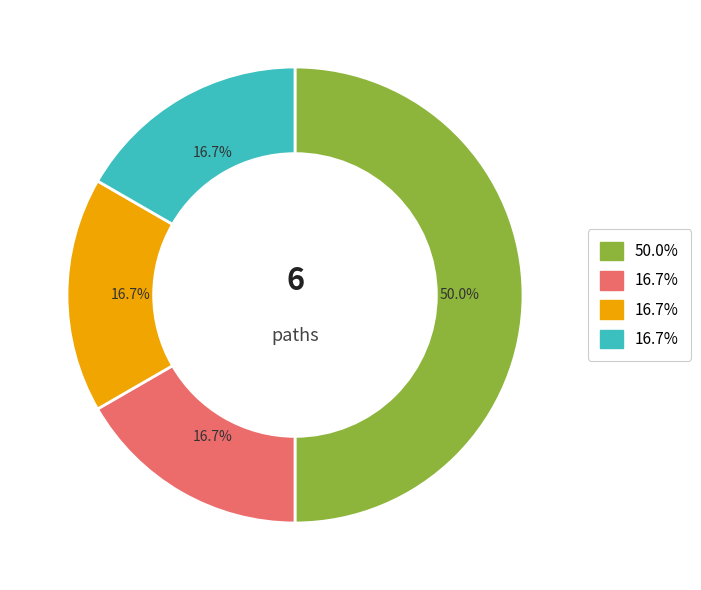

How many segments does this pie chart have?

4